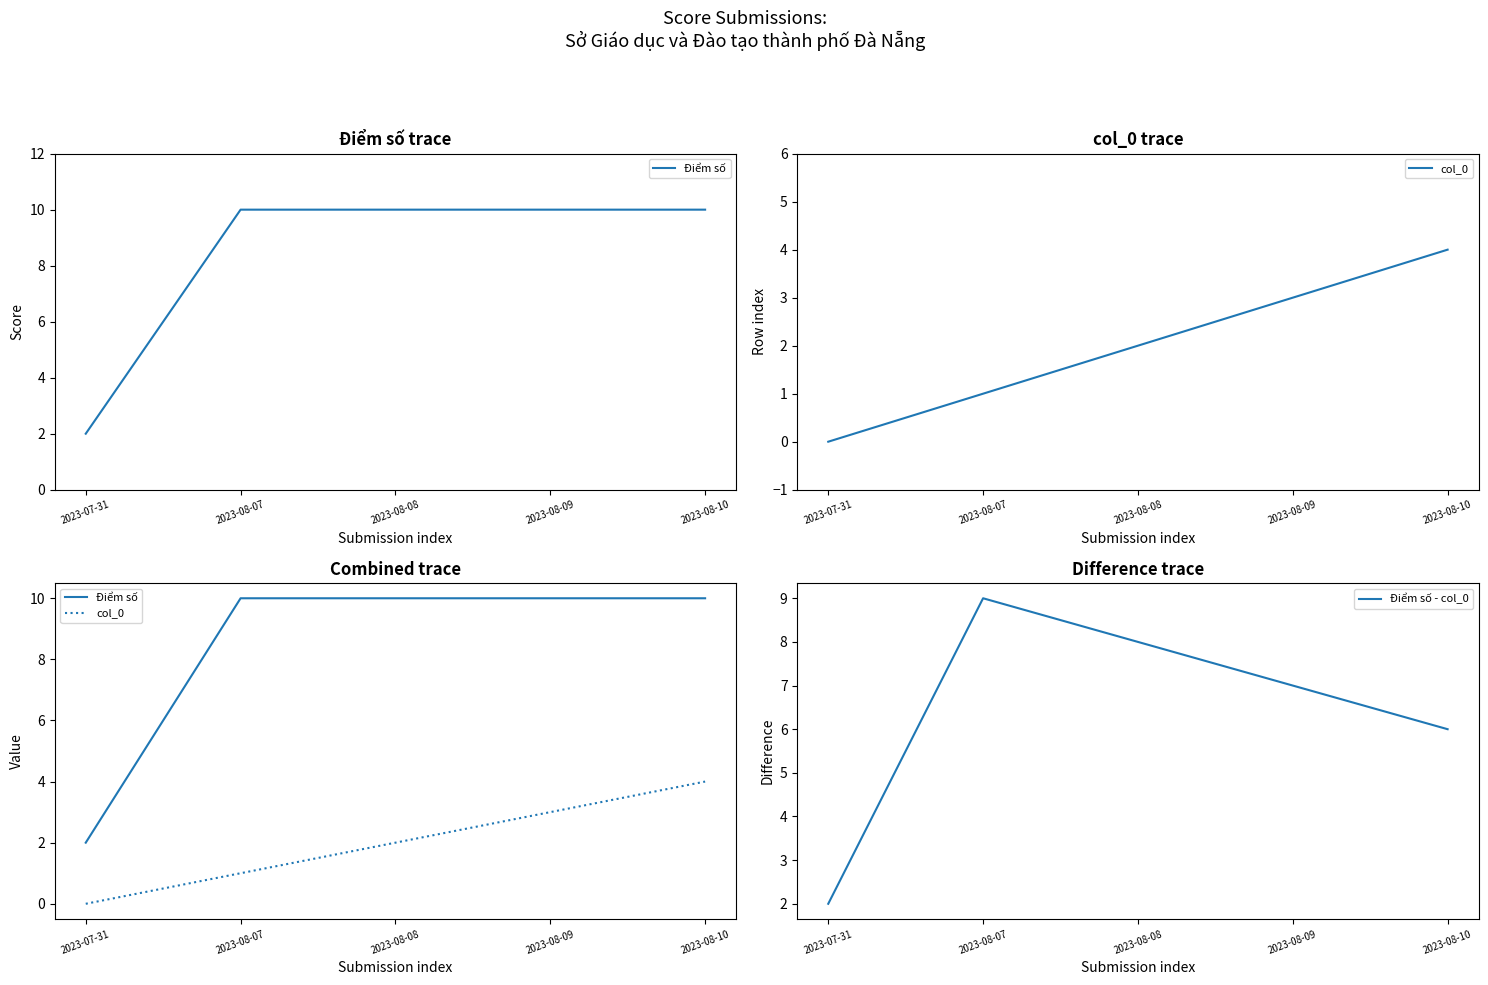

Reading right to left, list all the values displayed in this chart.

Điểm số: 2023-08-10=10	2023-08-09=10	2023-08-08=10	2023-08-07=10	2023-07-31=2
col_0: 2023-08-10=4	2023-08-09=3	2023-08-08=2	2023-08-07=1	2023-07-31=0
Điểm số - col_0: 2023-08-10=6	2023-08-09=7	2023-08-08=8	2023-08-07=9	2023-07-31=2